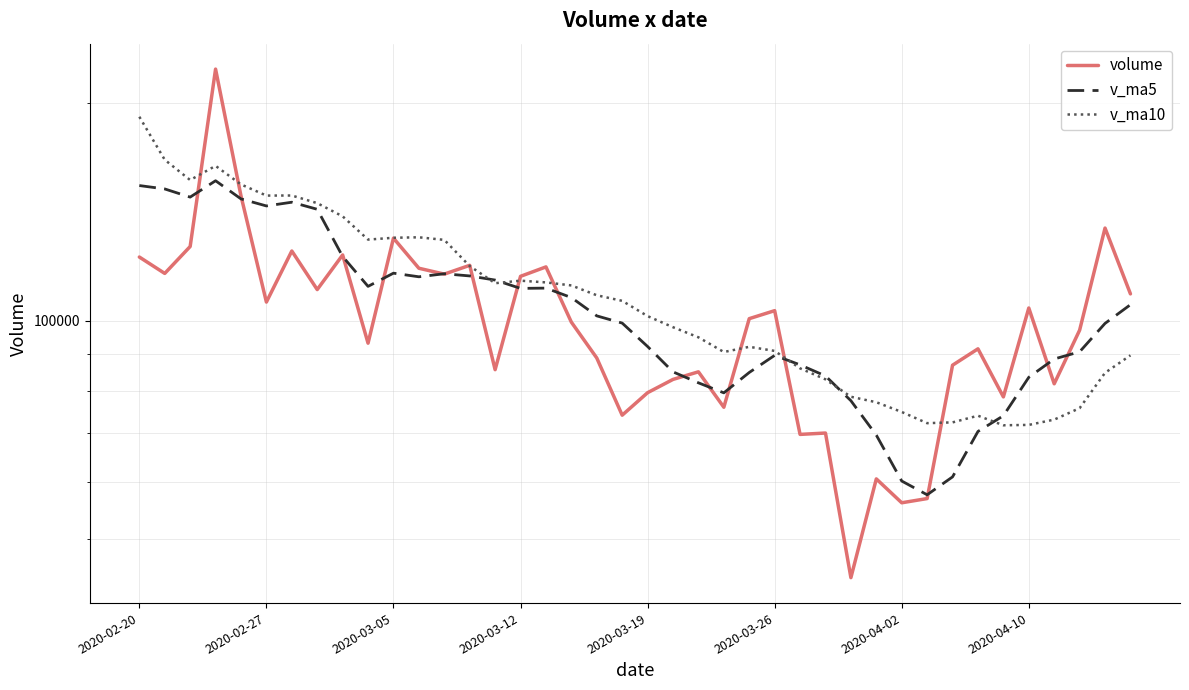

Where do v_ma5 and v_ma10 first cross each other?

13 and 14